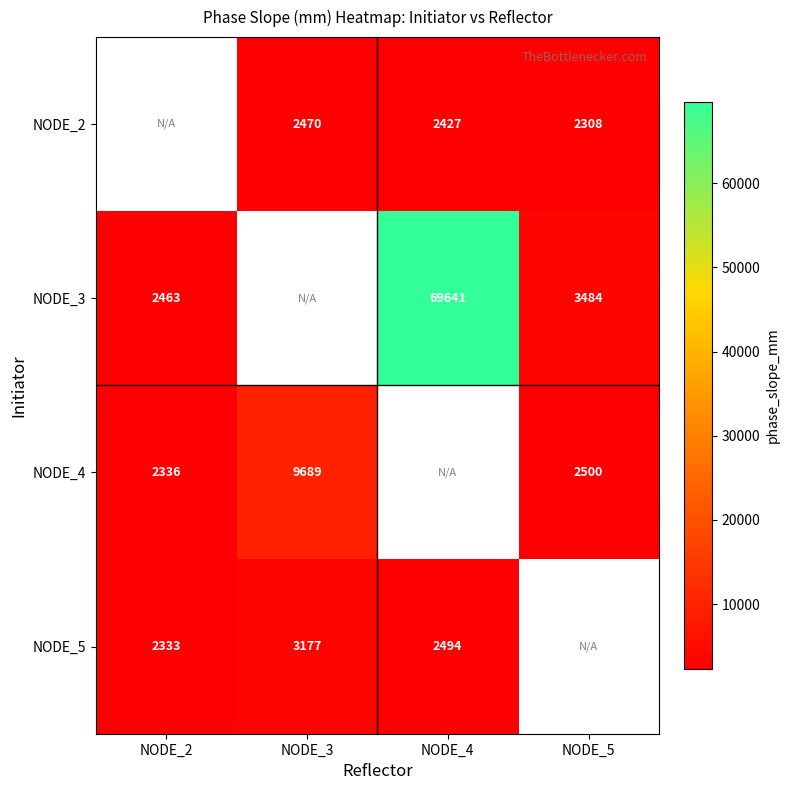

Is the value of NODE_3 at NODE_4 greater than the value of NODE_5 at NODE_2?

Yes